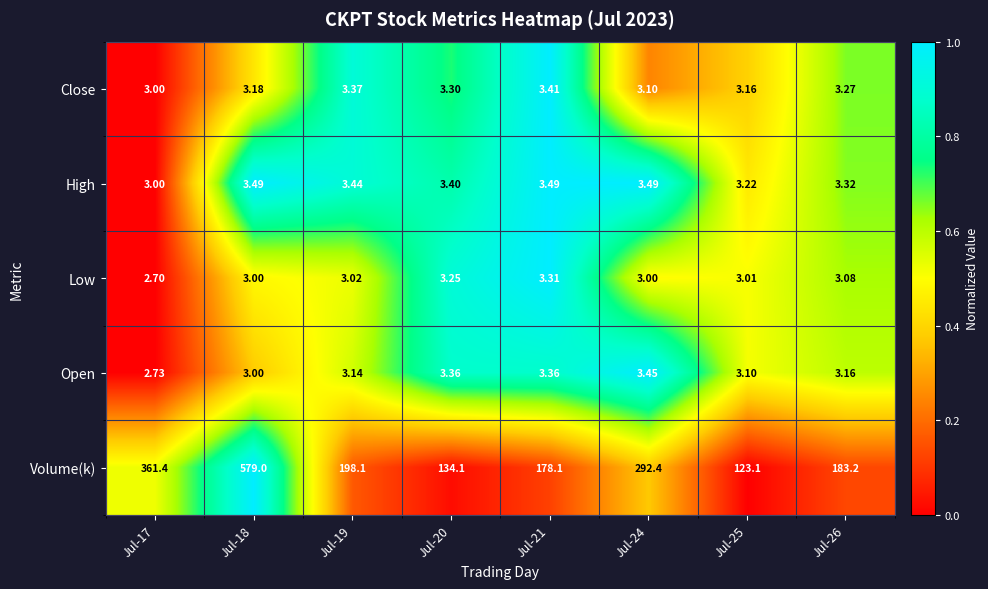

Which series has the largest total across all categories?

Volume(k)